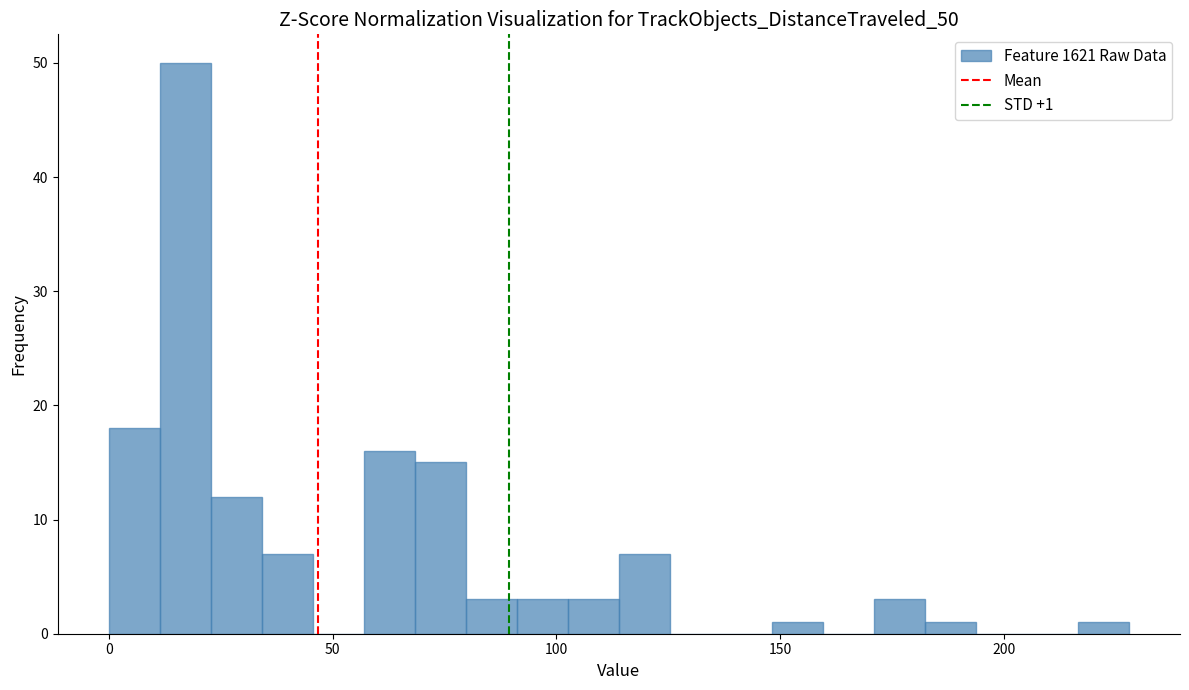

Around what value on the x-axis is the tallest bar? Give the approximate position of its centre, as read against the axis.

15